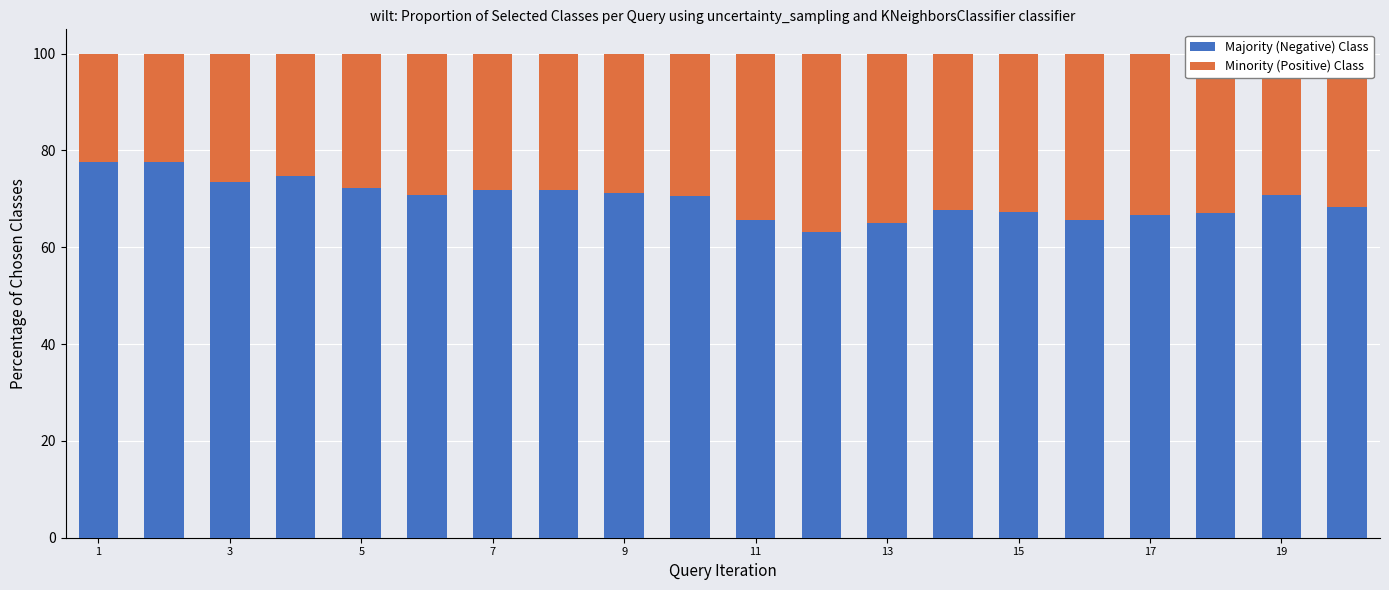

What is the difference between the second highest and second lowest values in the Majority (Negative) Class series?

12.5